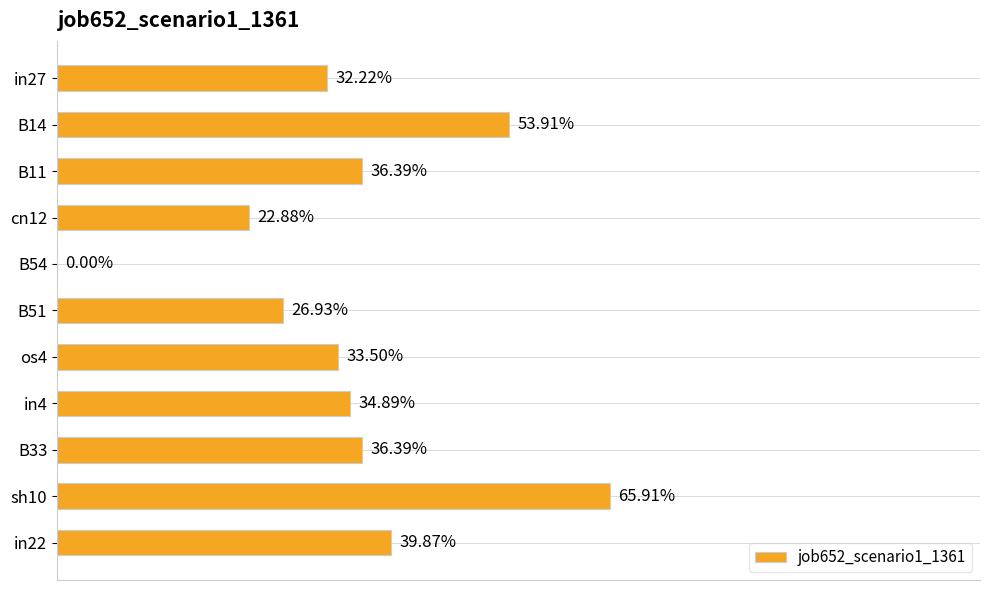

Are the bars horizontal?

Yes